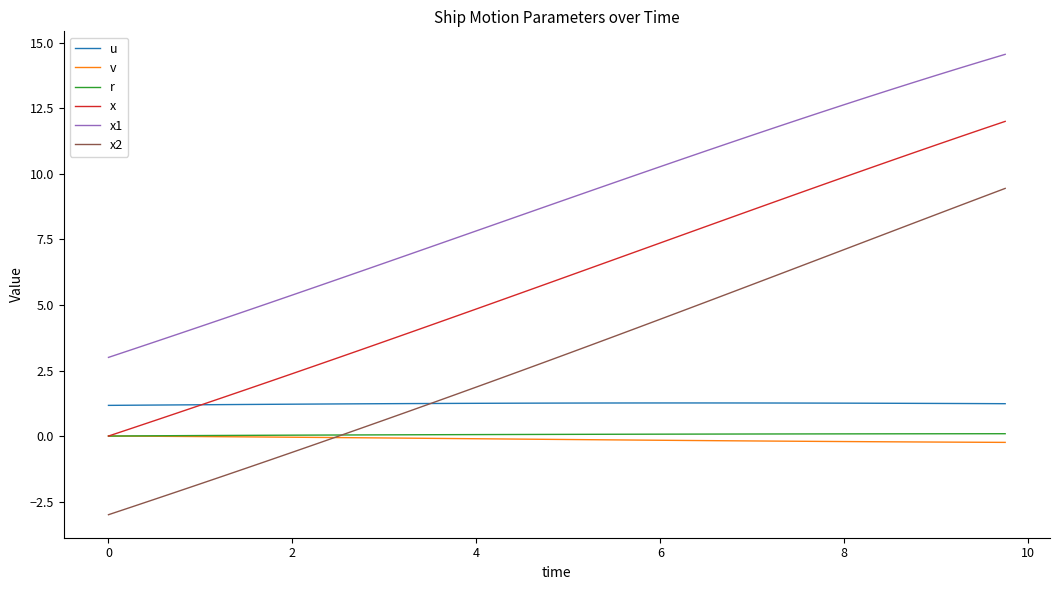

True or false: x and x1 cross at least once.

False